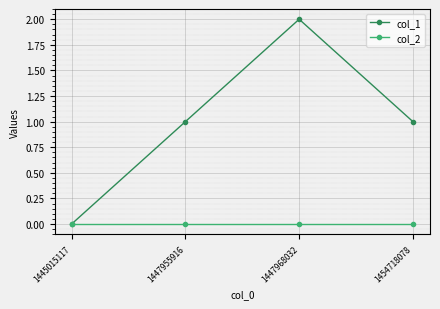

What value does the col_1 series have at 1454718078?

1